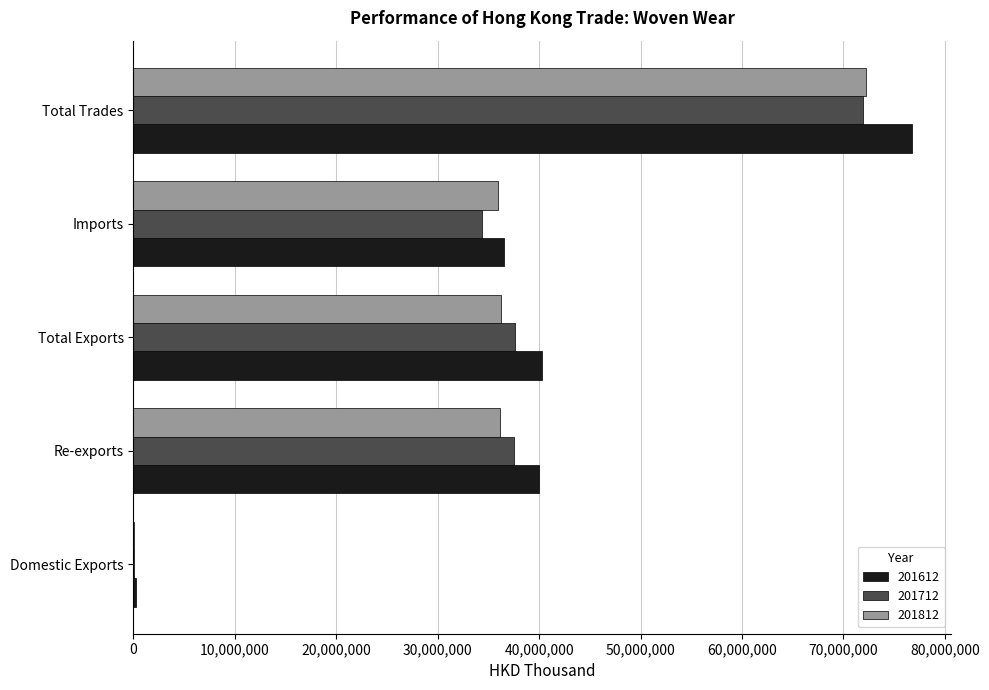

At which label does 201612 reach its peak?

Total Trades